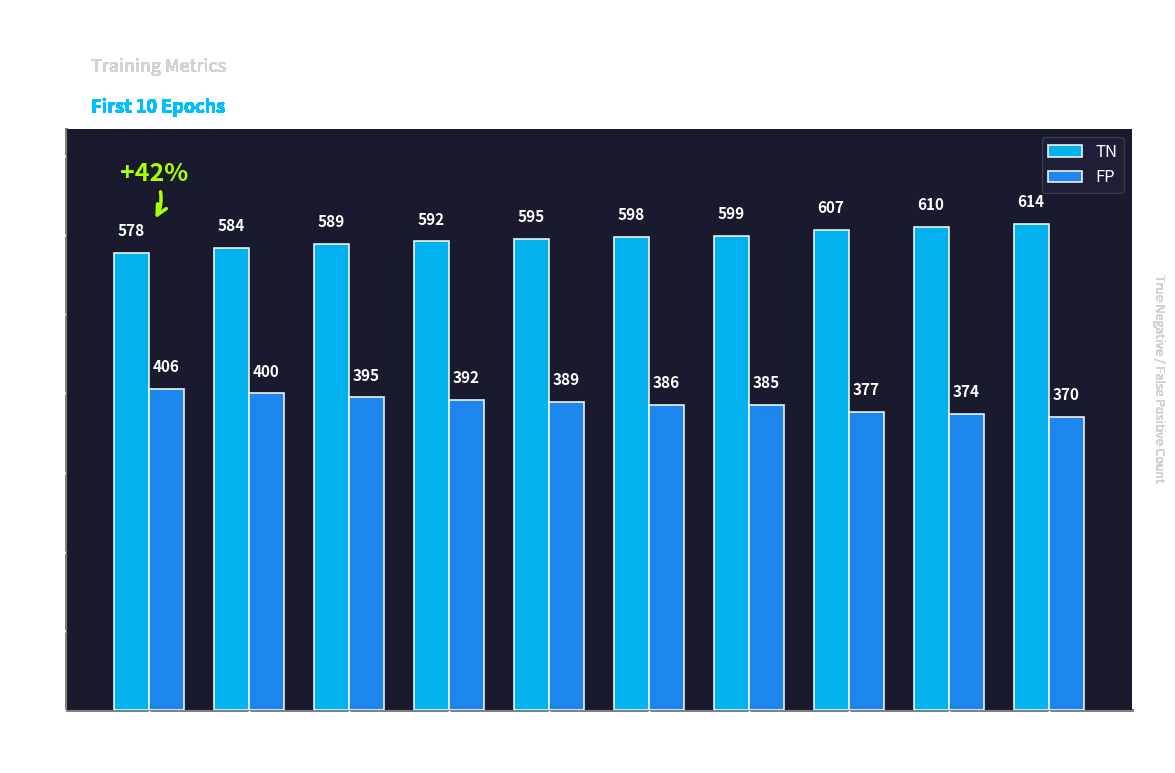

The value of FP at Epoch 3 is 519. True or false?

False